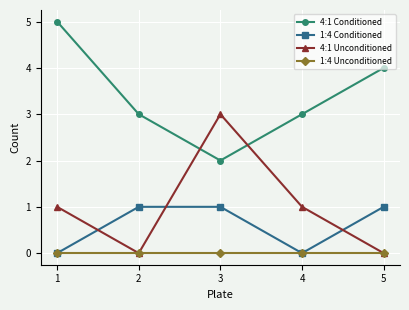

What is the greatest value displayed?

5